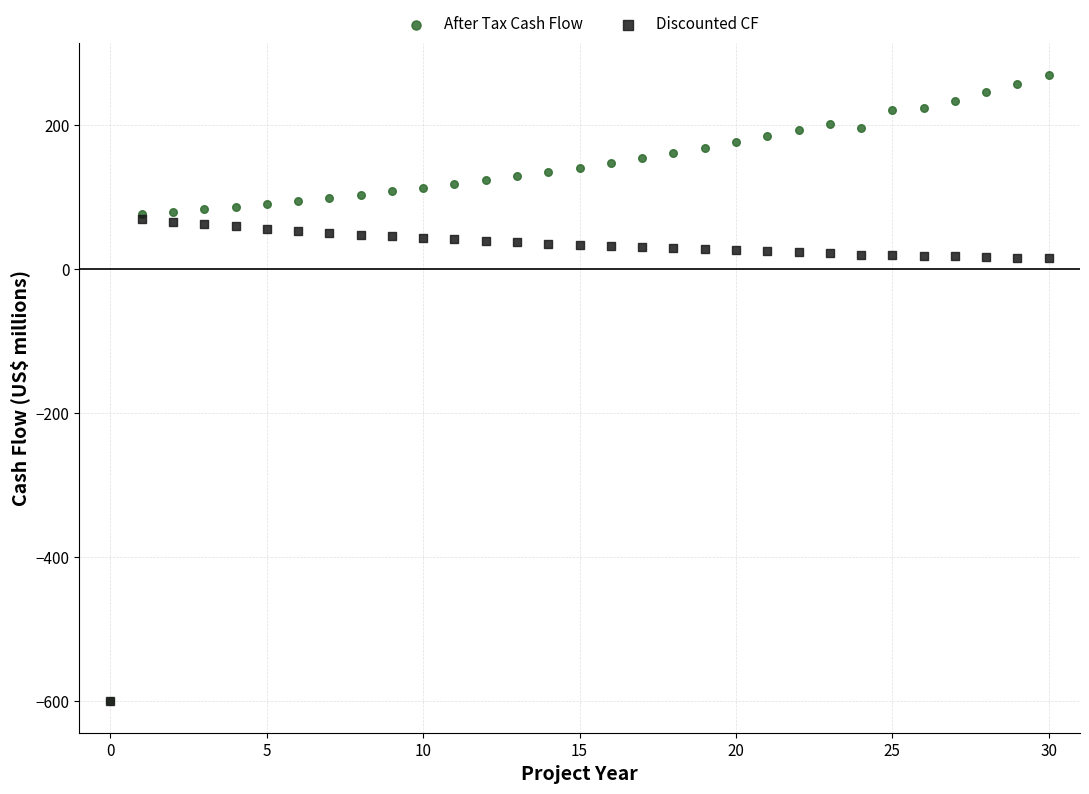

Which series has the largest Y range (max minus min)?

After Tax Cash Flow